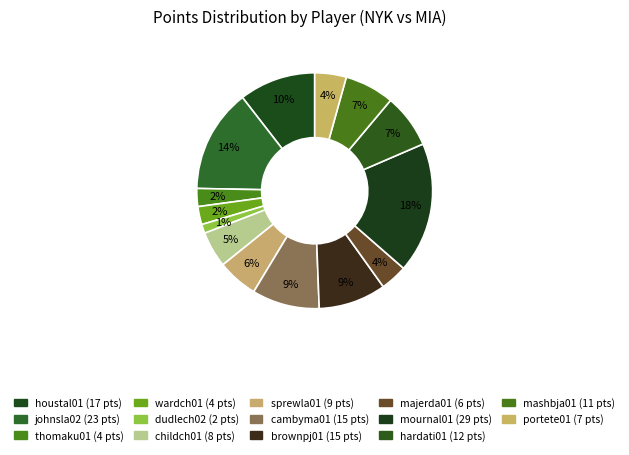

How many segments does this pie chart have?

14